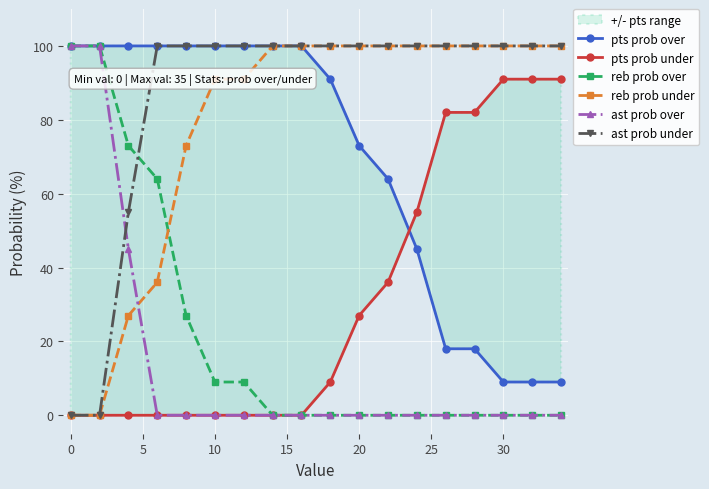

What is the highest value of the ast prob over series?

100